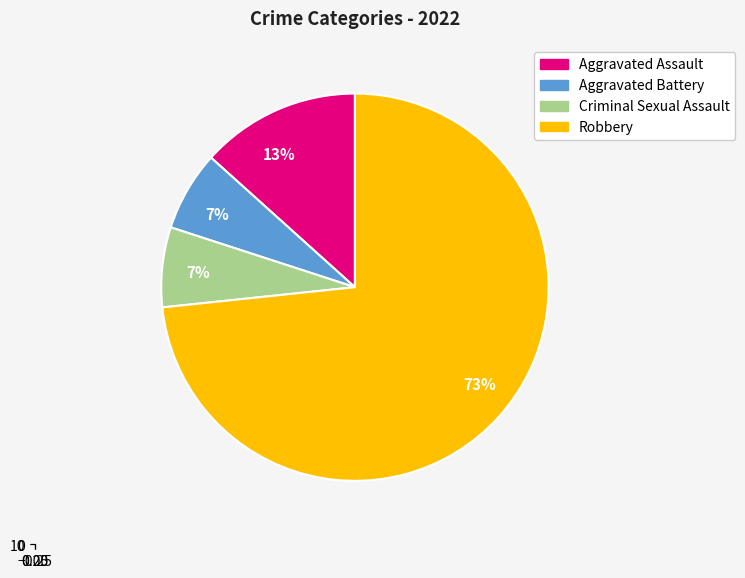

To the nearest percent, what is the average slice percentage?

25%